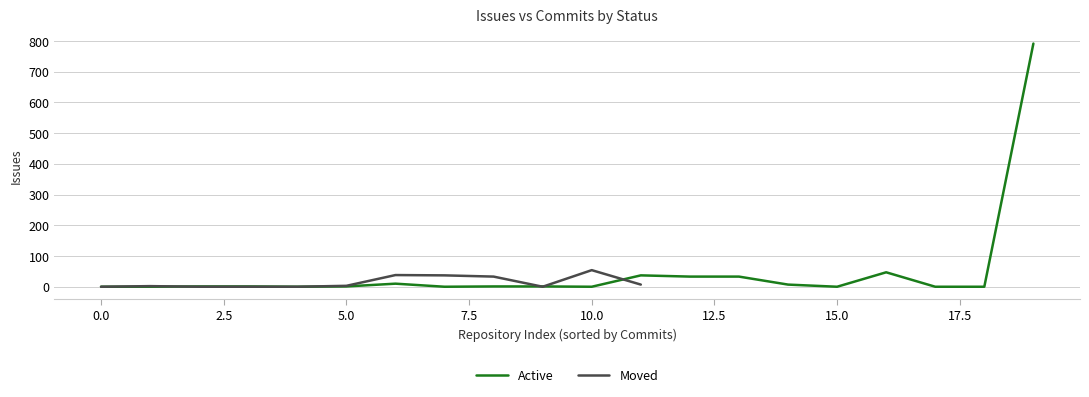

After their last crossing, which series has the higher values: Active or Moved?

Active